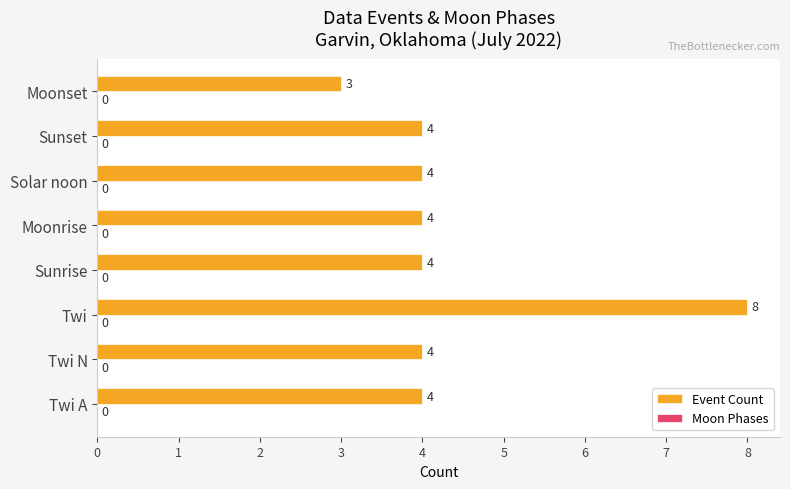

Which has a higher value, Twi or Twi A?

Twi